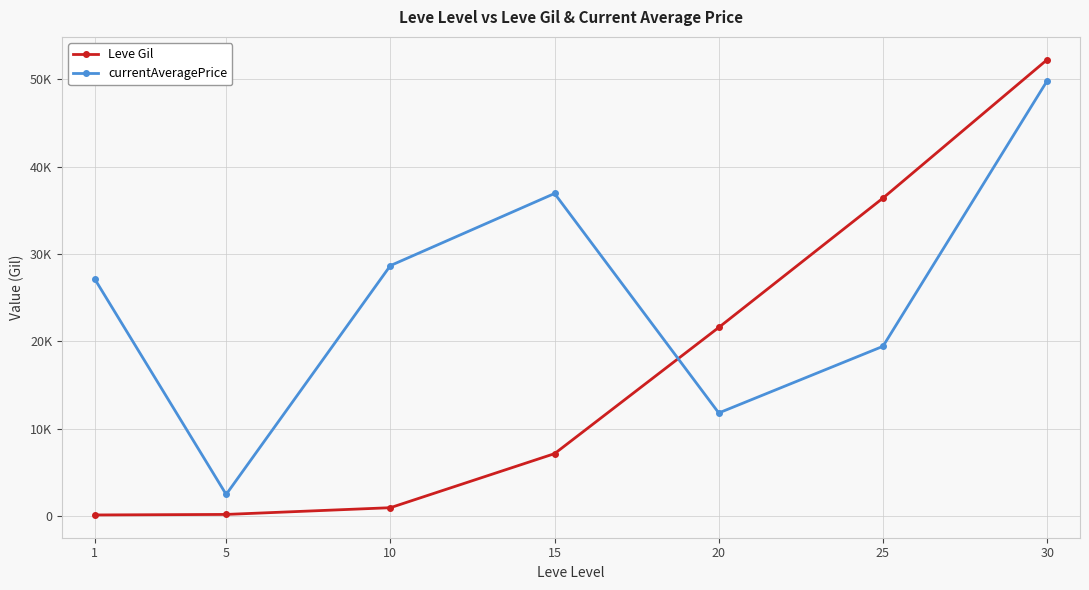

Read the Leve Gil value at 1, to the nearest 10.

160